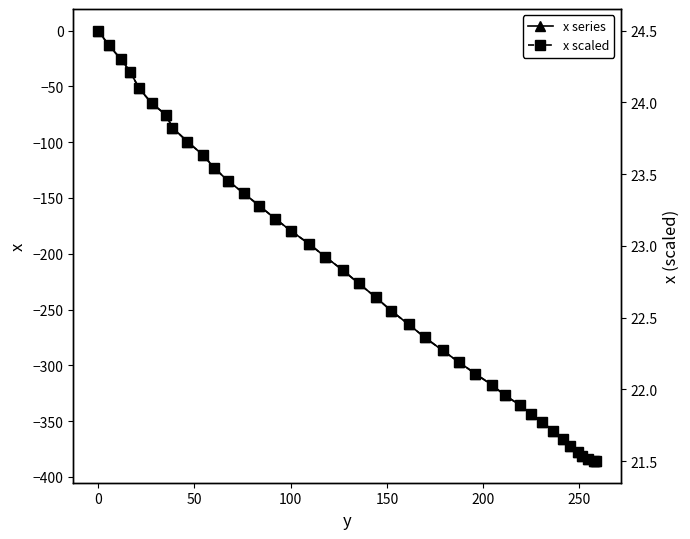

What is the average value of the x series series?

-222.9